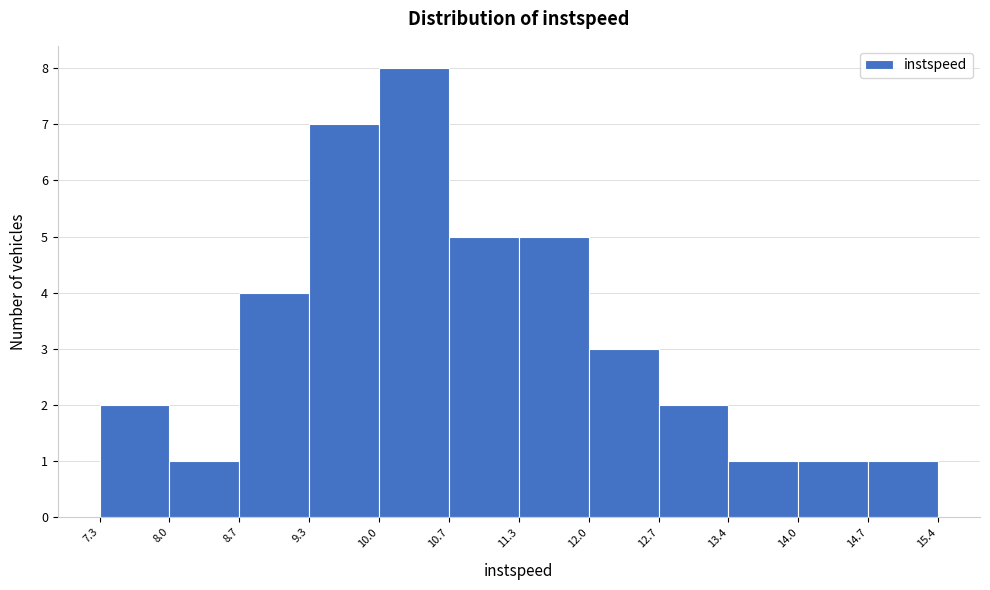

Which range on the x-axis has the tallest bar?

10.0 to 10.7